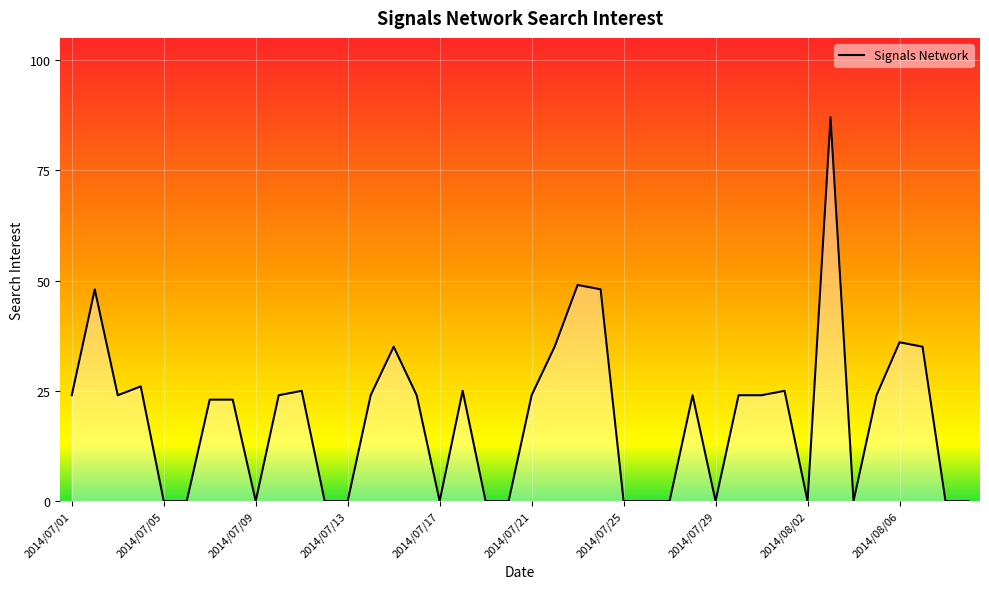

Which has a higher value, 2014/07/05 or 2014/07/21?

2014/07/21